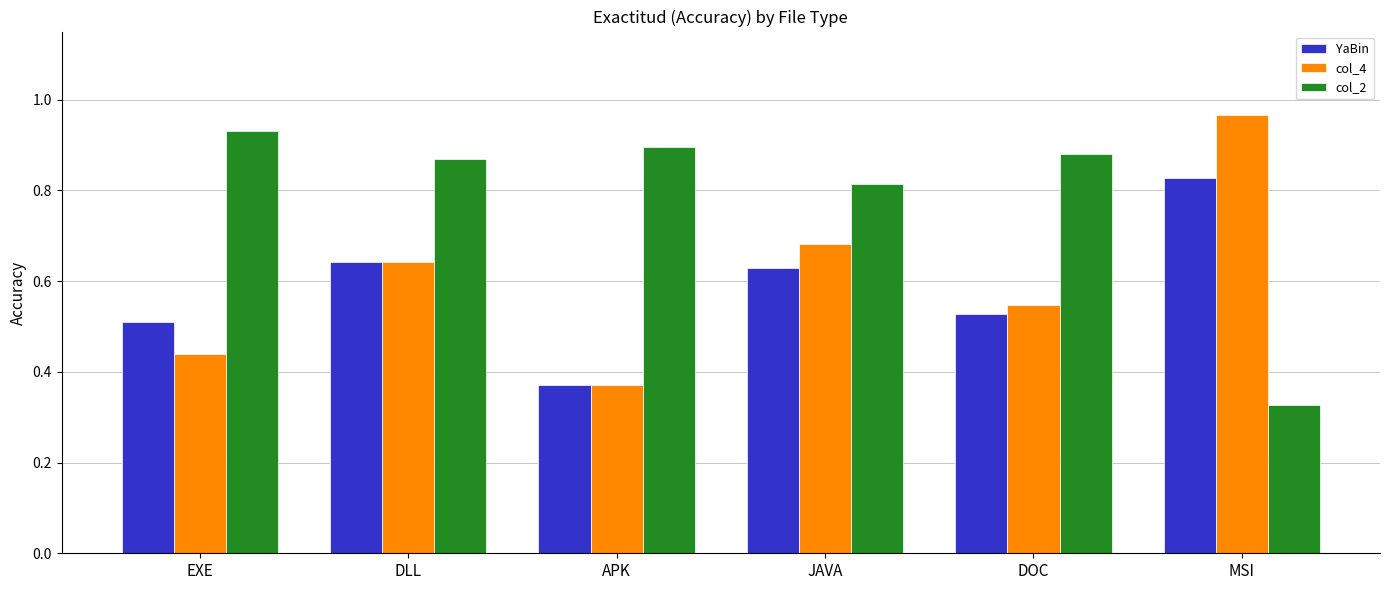

The col_4 series shows 0.5 at DOC. True or false?

True